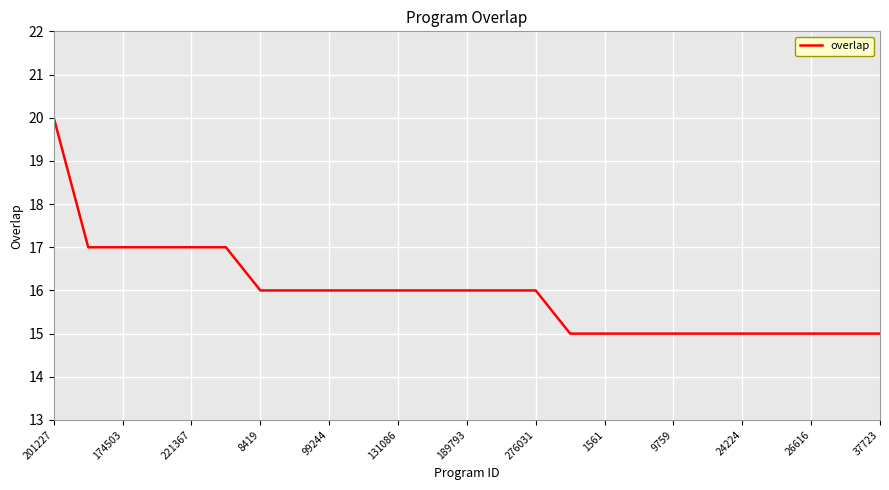

Reading left to right, what are all the values shown in this chart?

20	17	17	17	17	17	16	16	16	16	16	16	16	16	16	15	15	15	15	15	15	15	15	15	15